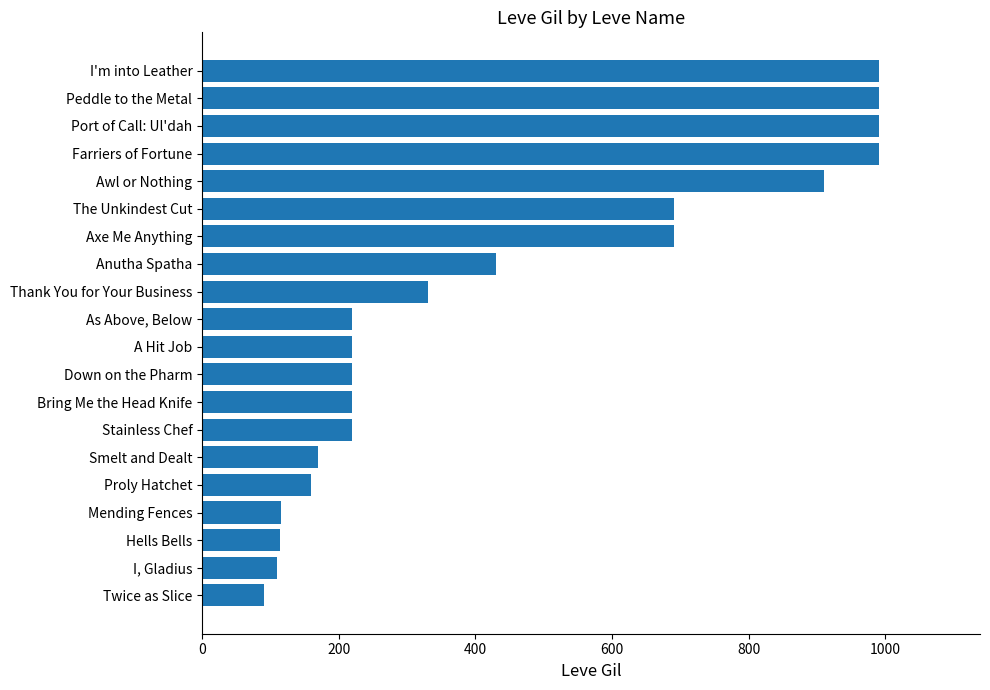

What is the sum of all values?

8869